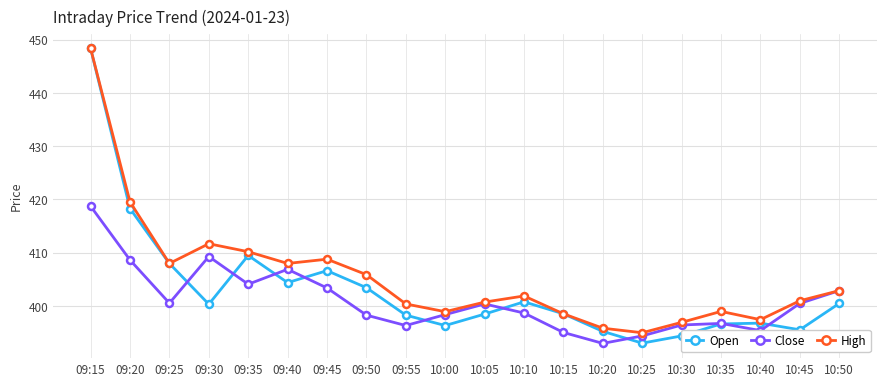

In Close, how many points are lower than both neighbors (excluding endpoints)?

5